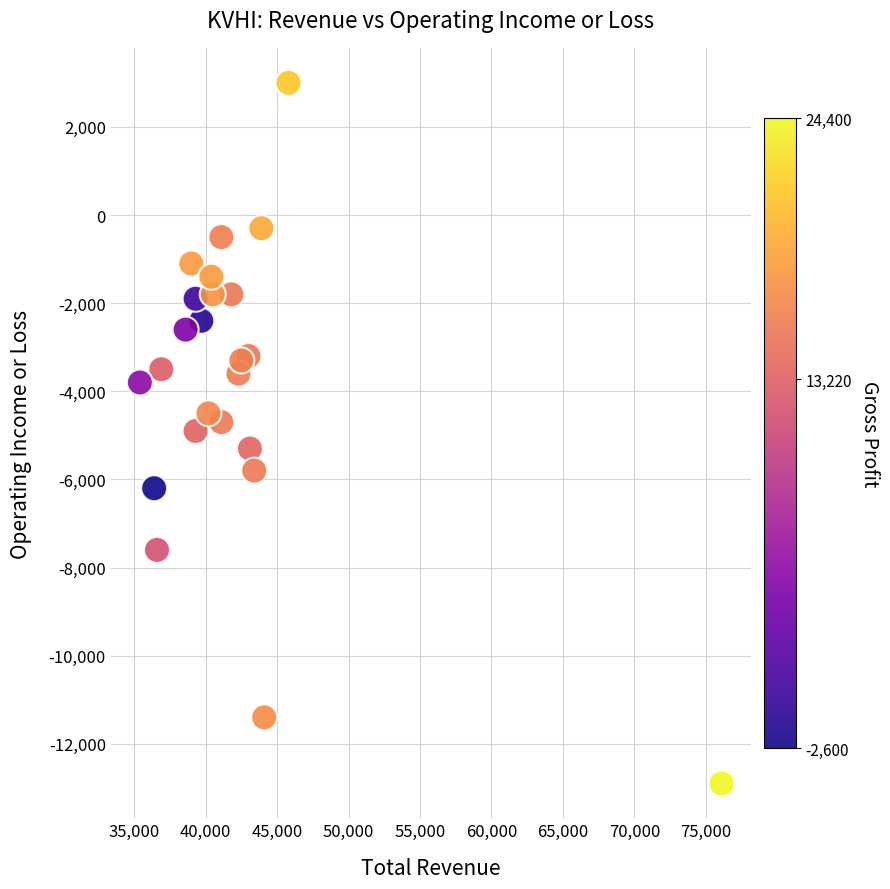

What is the range of X values (max minus min)?

40700